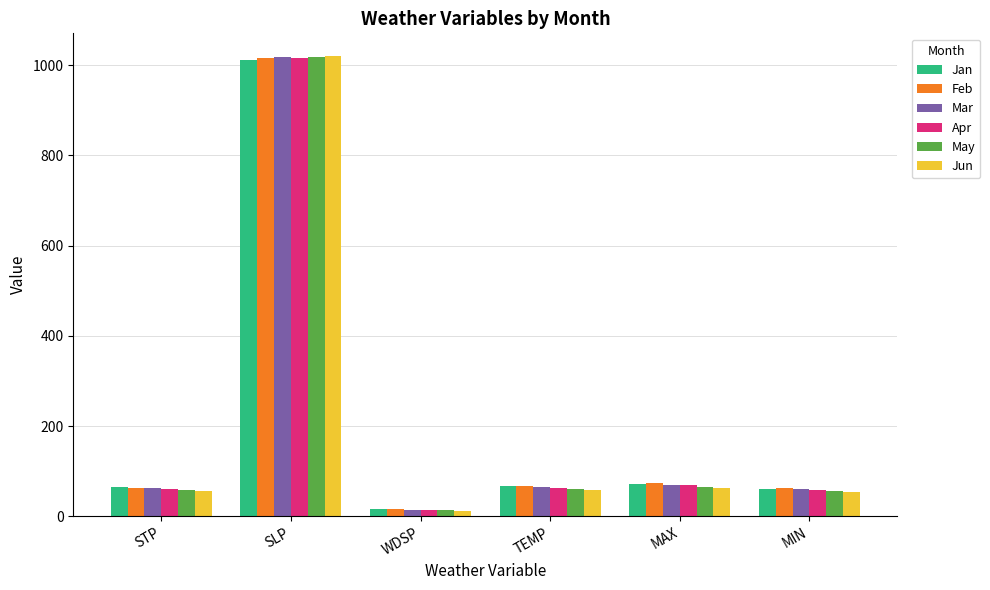

What is the total value across all series at SLP?

6099.3